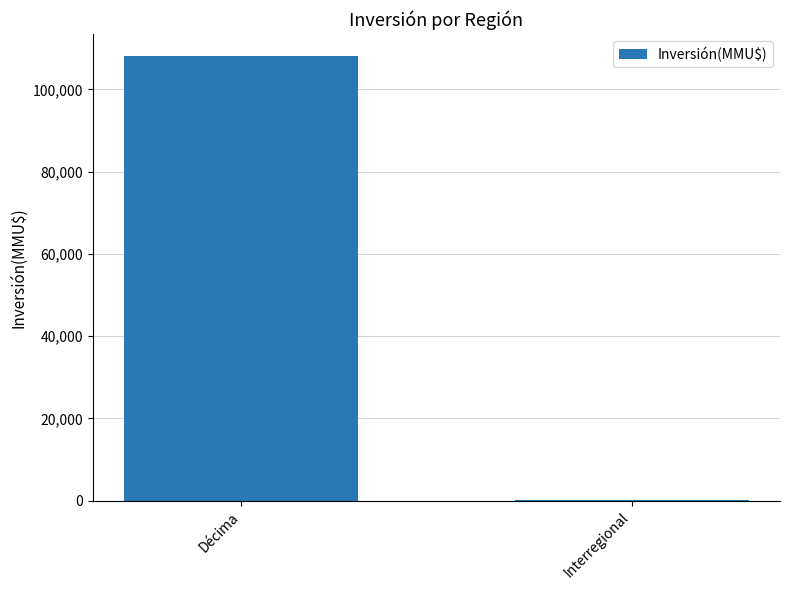

What is the maximum value shown in the chart?

108093